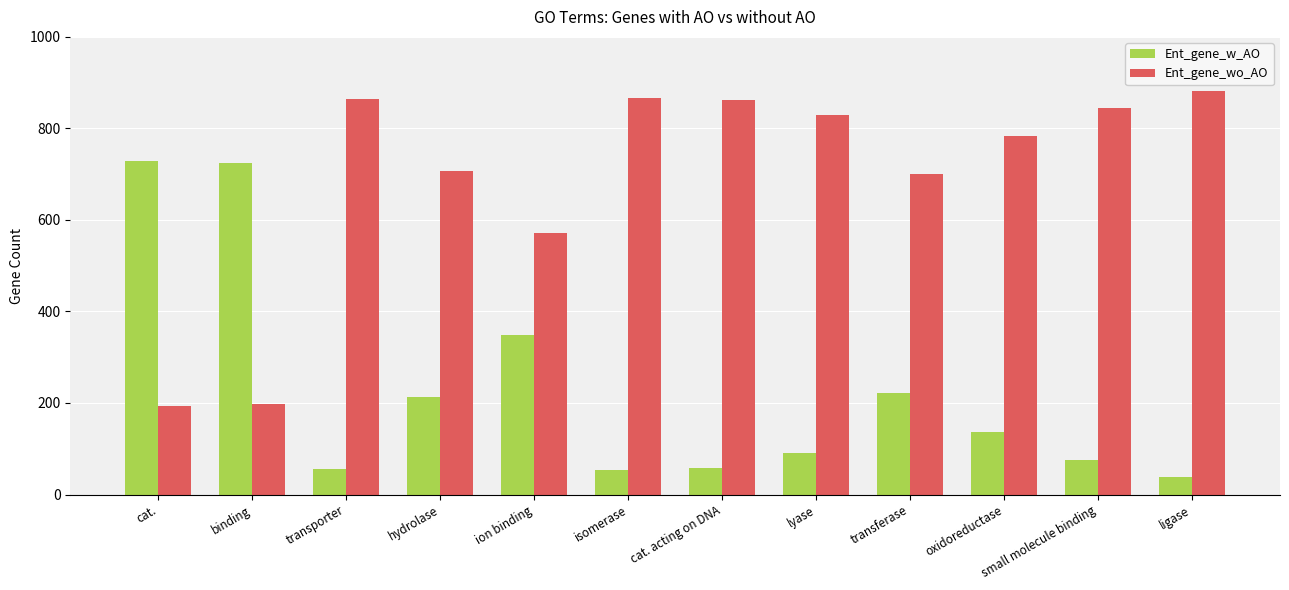

True or false: Ent_gene_w_AO has a value of 362 at transferase.

False